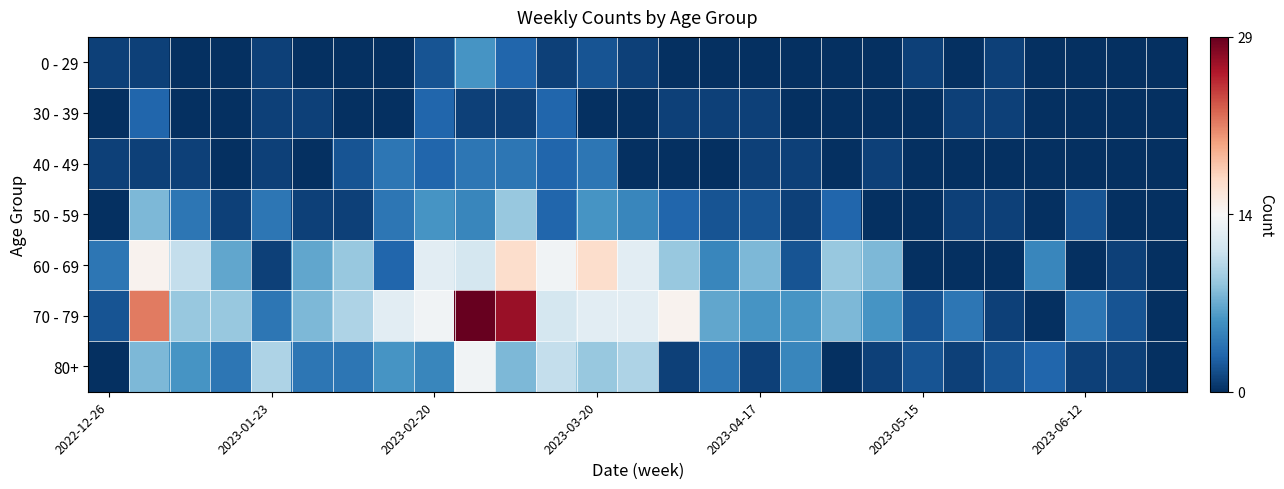

Which series has the widest spread of values?

70 - 79